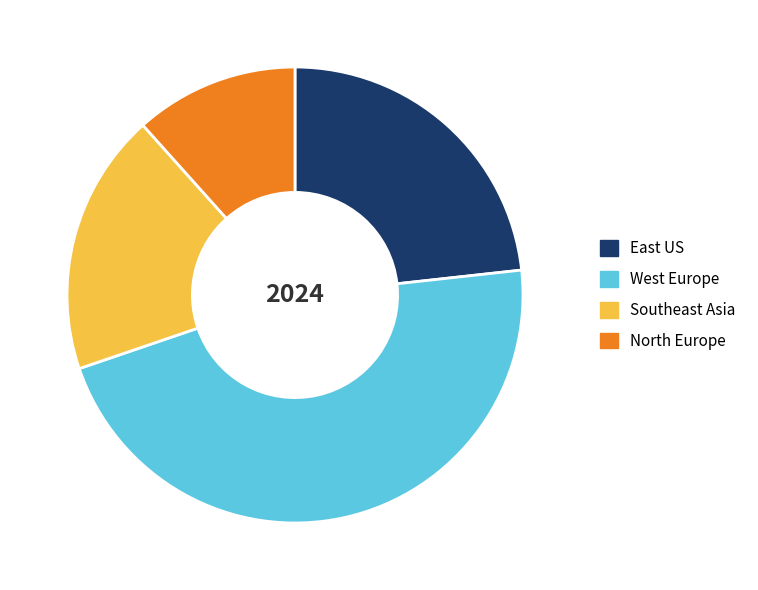

The East US slice represents 23% of the pie. True or false?

True